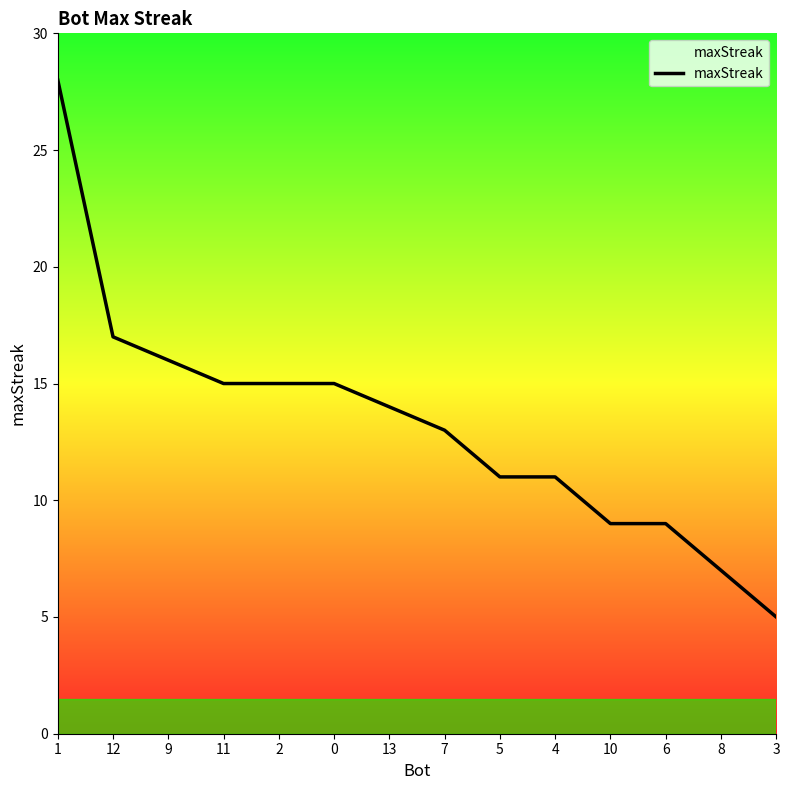

What value does the data have at 0, to the nearest 10?

20